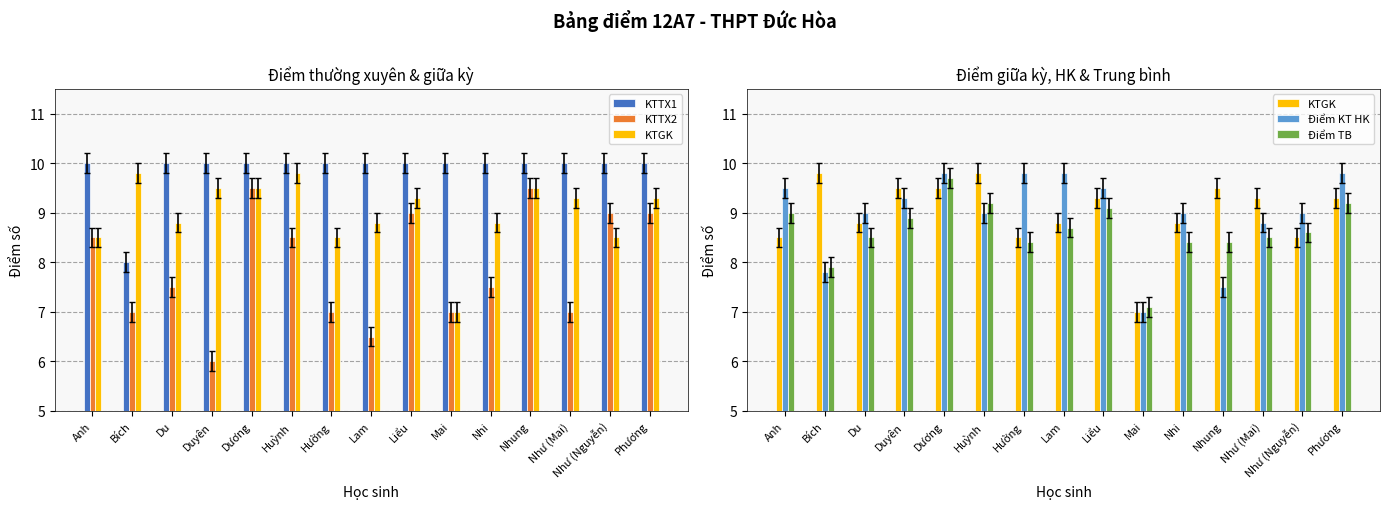

What is the average value of the KTGK series?

9.0